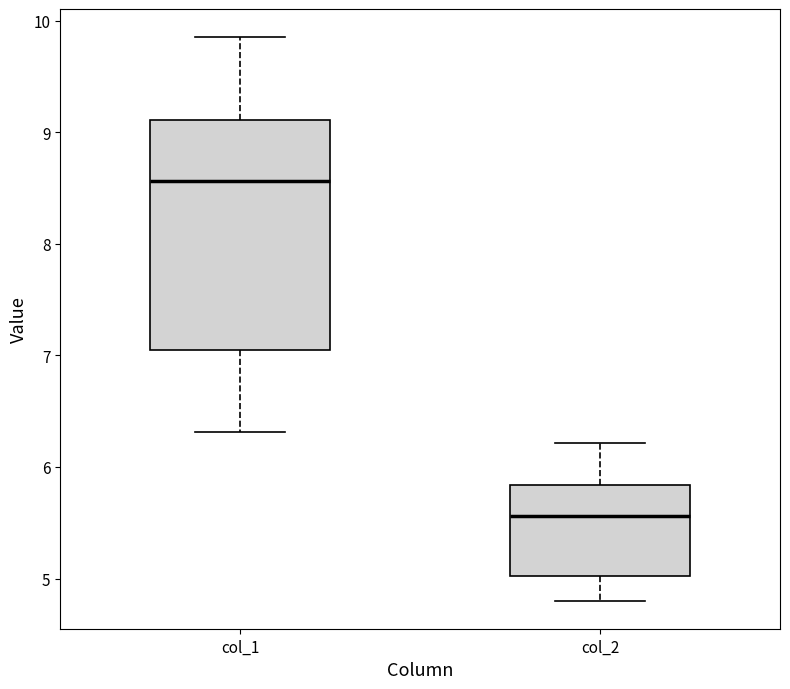

Comparing the boxes themselves (not the whiskers), which one is the tallest?

col_1